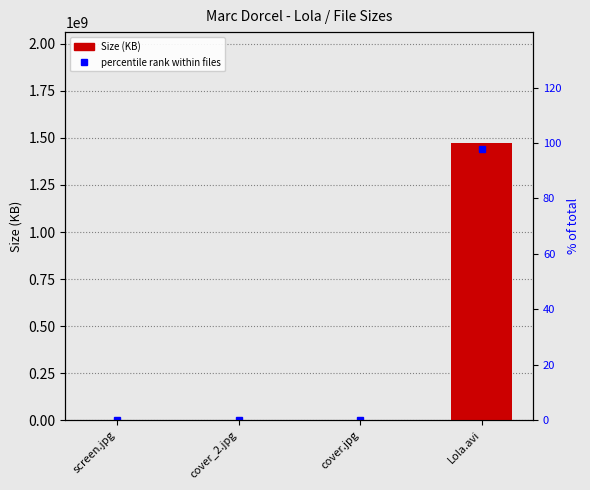

What is the value of the 1st bar from the left?

333.8